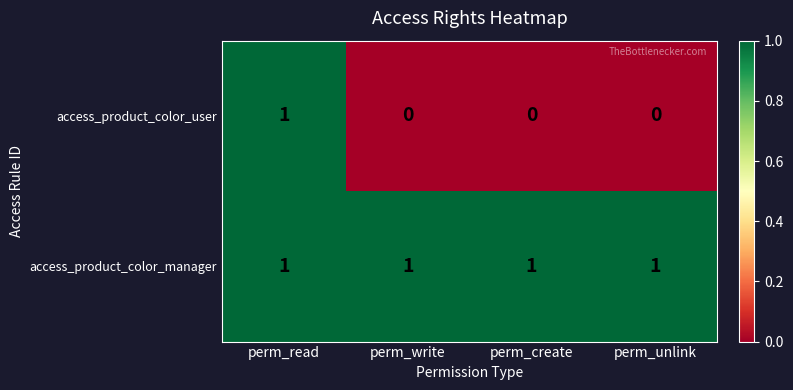

Which series changed the most between perm_read and perm_unlink?

access_product_color_user